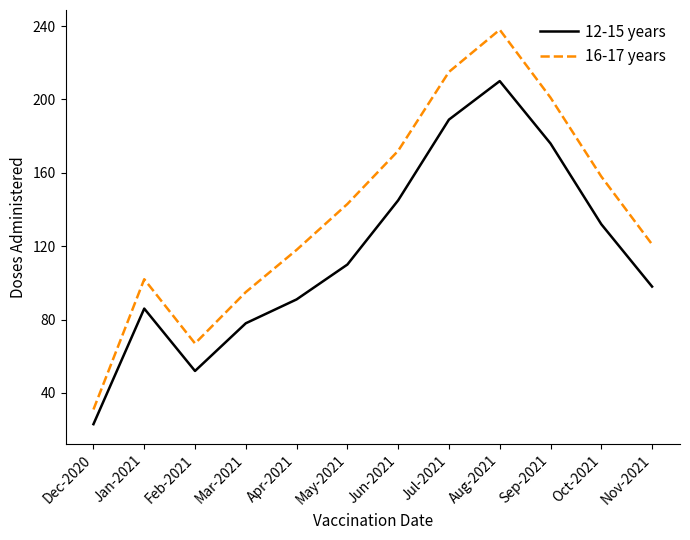

Where is the first local minimum for 12-15 years?

Feb-2021